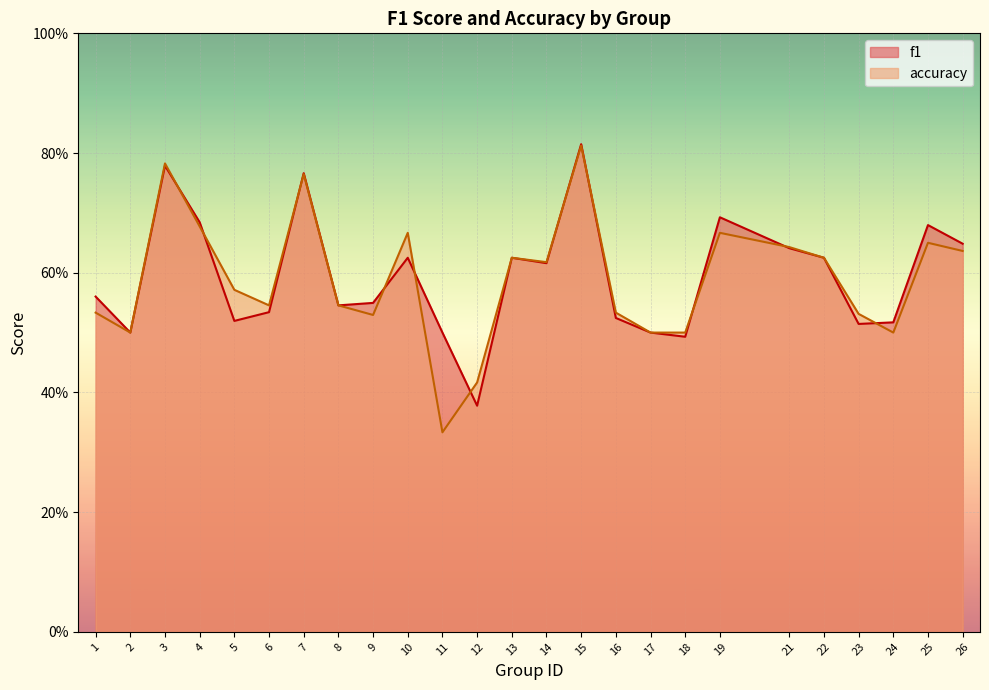

What is the sum of the accuracy values at 8 and 26?

1.2